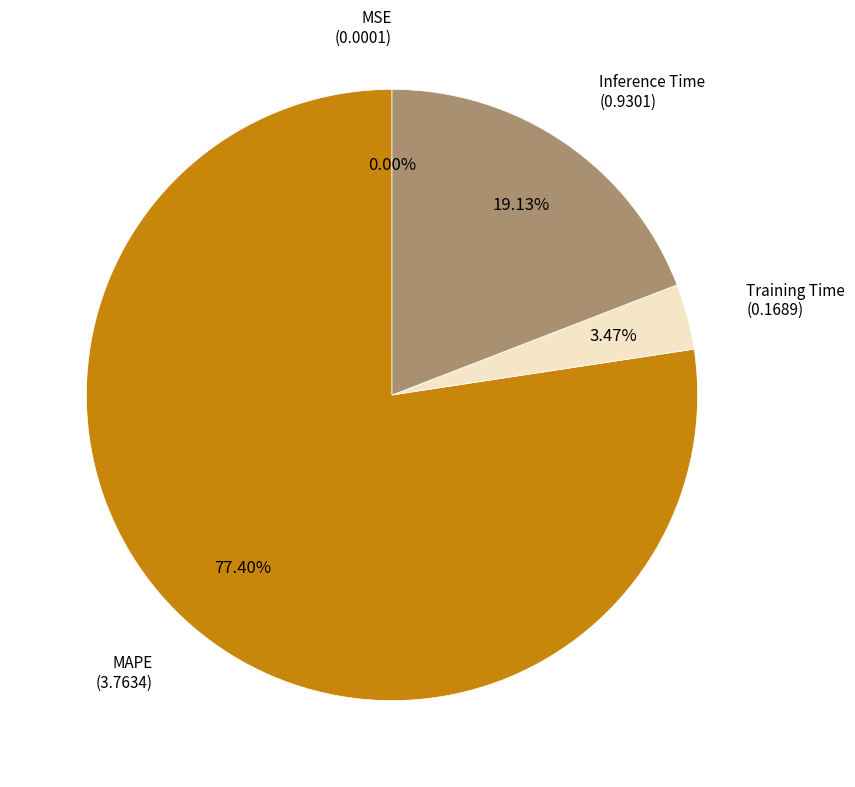

Is there a majority slice in this chart?

Yes